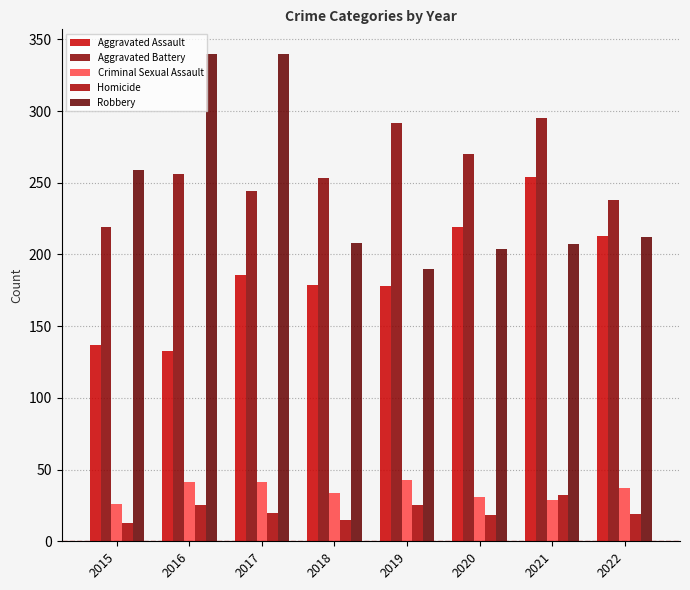

How many values in the Homicide series are below 20?

4